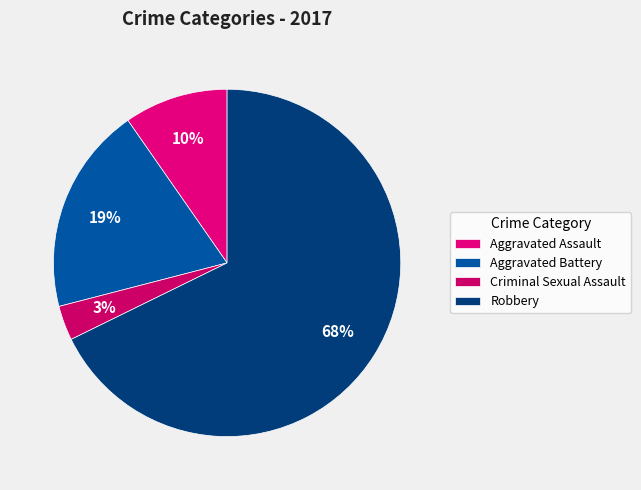

How many segments does this pie chart have?

4